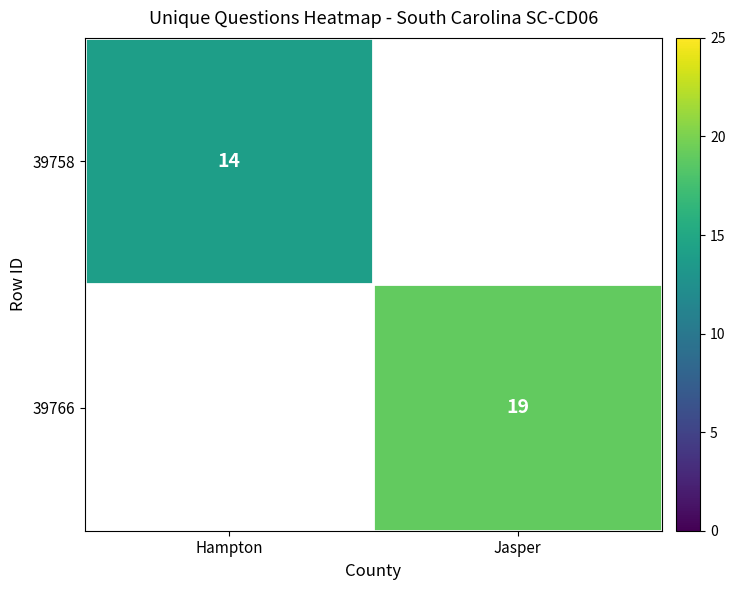

Which label corresponds to the largest value in the chart?

Jasper